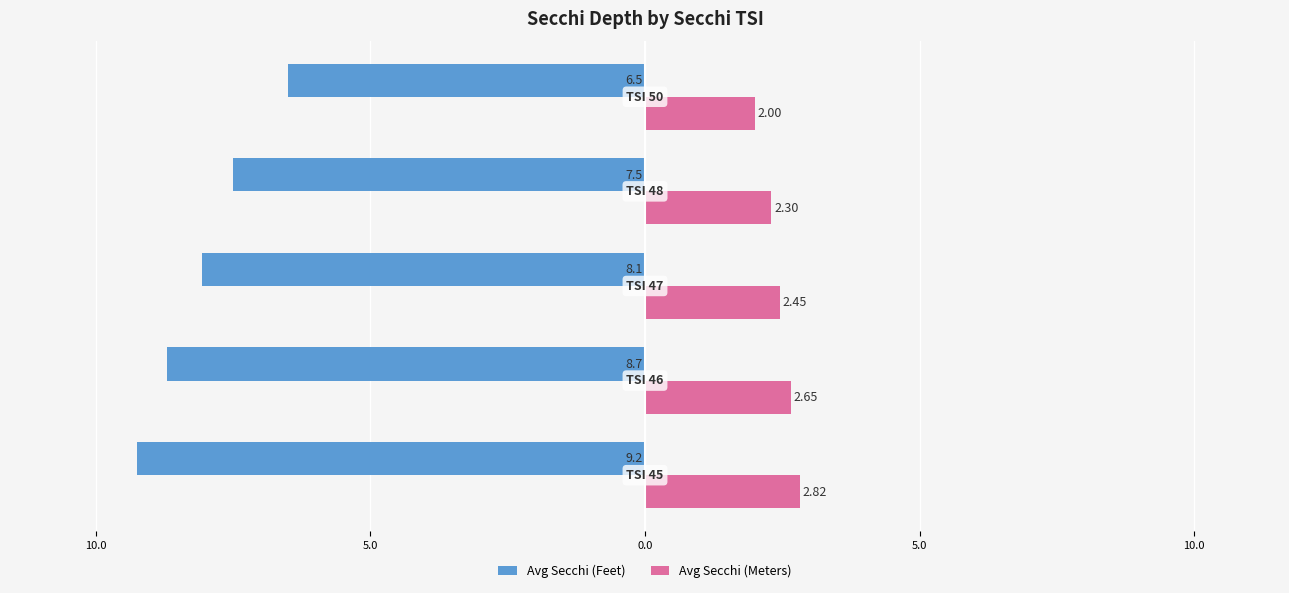

What are all the series names shown in the legend?

Avg Secchi (Feet), Avg Secchi (Meters)